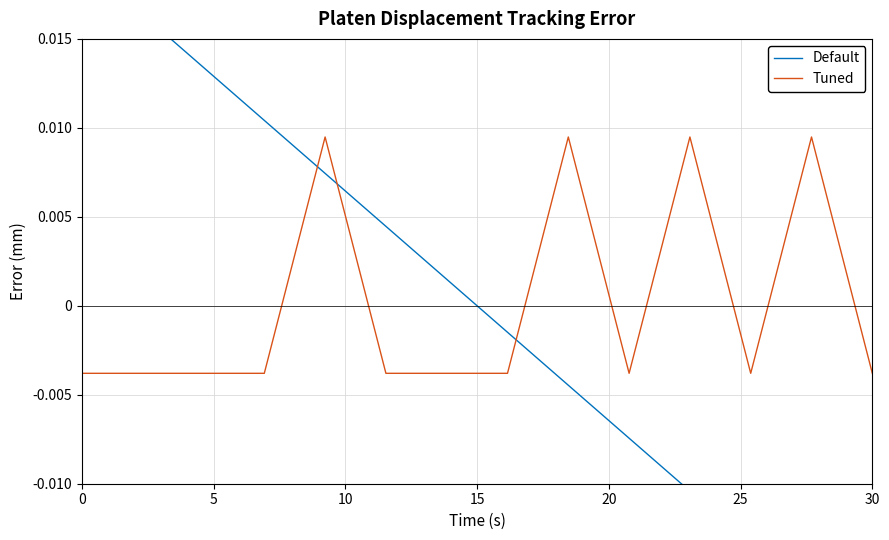

Which has a higher value, 20 or 10?

10